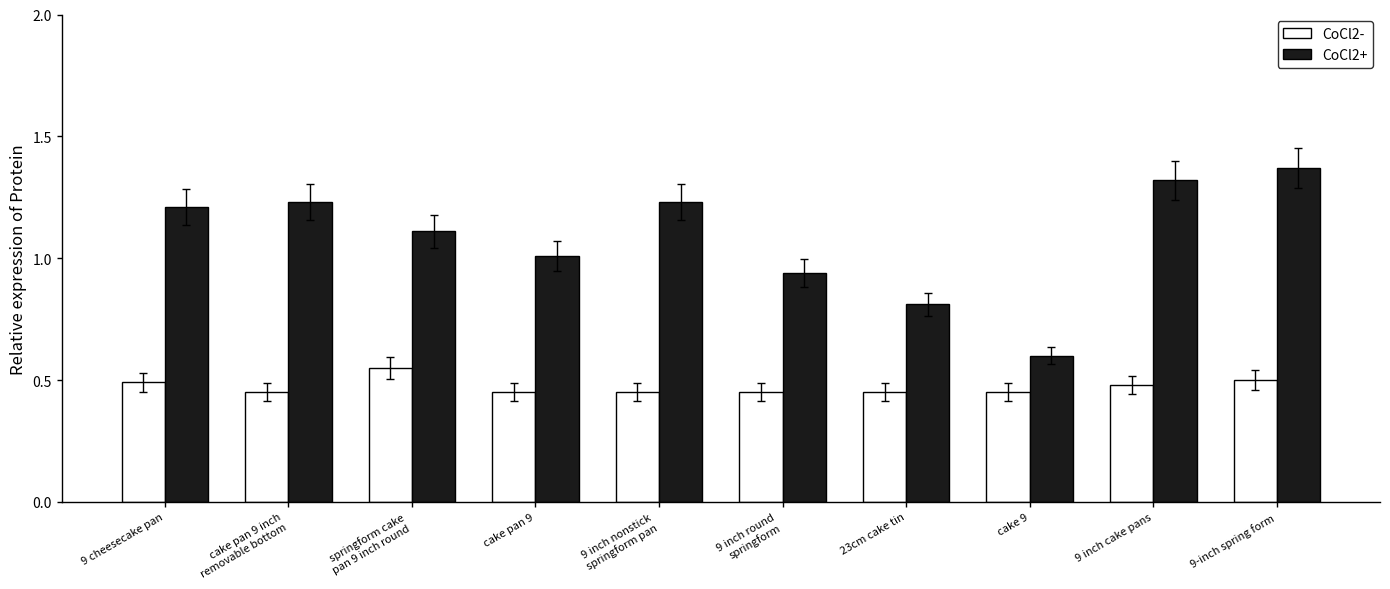

Rank the series by their maximum value, from lowest to highest.

CoCl2-, CoCl2+